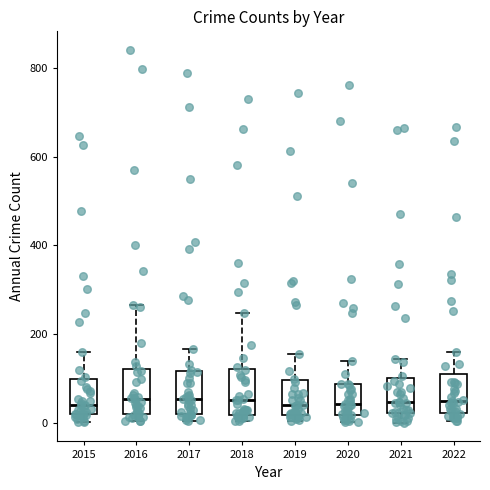

Reading left to right, read every box against the y-axis: the position of its median line, the range the box covers, and the ends of its whiskers. The values are not printed on the chart, so give them approximately, as read against the axis.

2015: median 40, box 20 to 100, whiskers 0 to 160
2016: median 60, box 20 to 120, whiskers 0 to 260
2017: median 60, box 20 to 120, whiskers 0 to 160
2018: median 60, box 20 to 120, whiskers 0 to 240
2019: median 40, box 20 to 100, whiskers 0 to 160
2020: median 40, box 20 to 80, whiskers 0 to 140
2021: median 40, box 20 to 100, whiskers 0 to 140
2022: median 60, box 20 to 120, whiskers 0 to 160